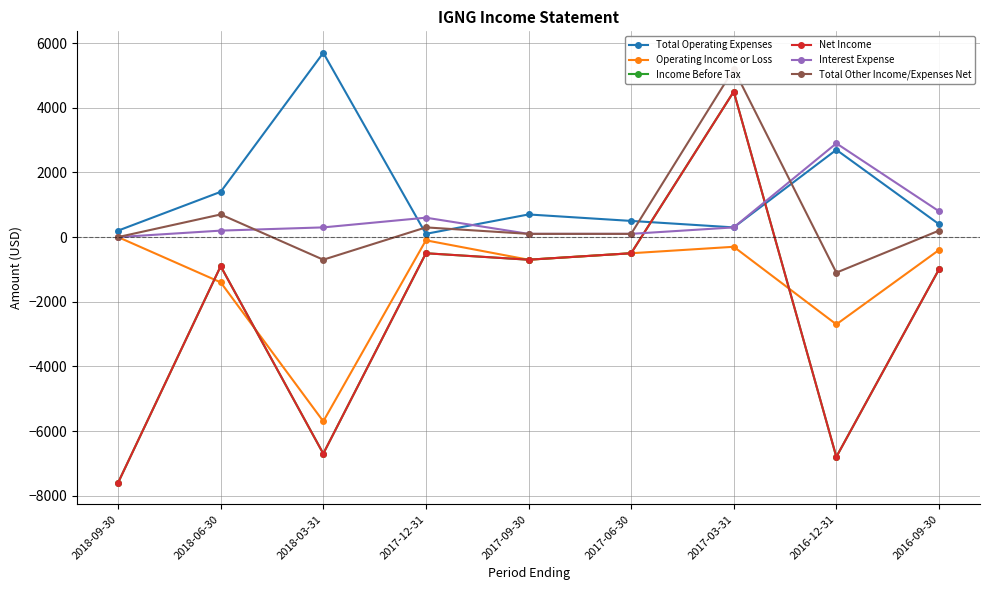

What is the maximum value shown in the chart?

5700